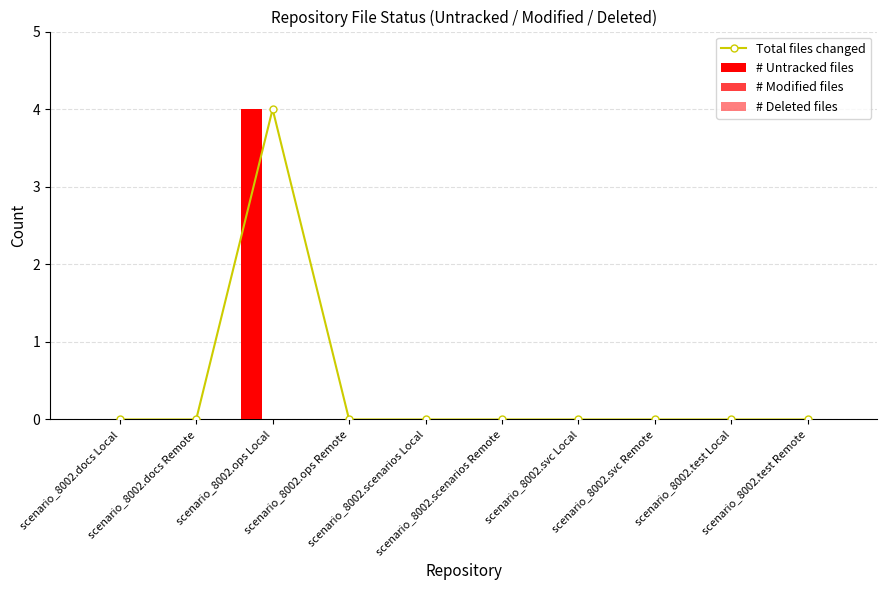

What is the label of the 5th bar from the left?

scenario_8002.scenarios Local